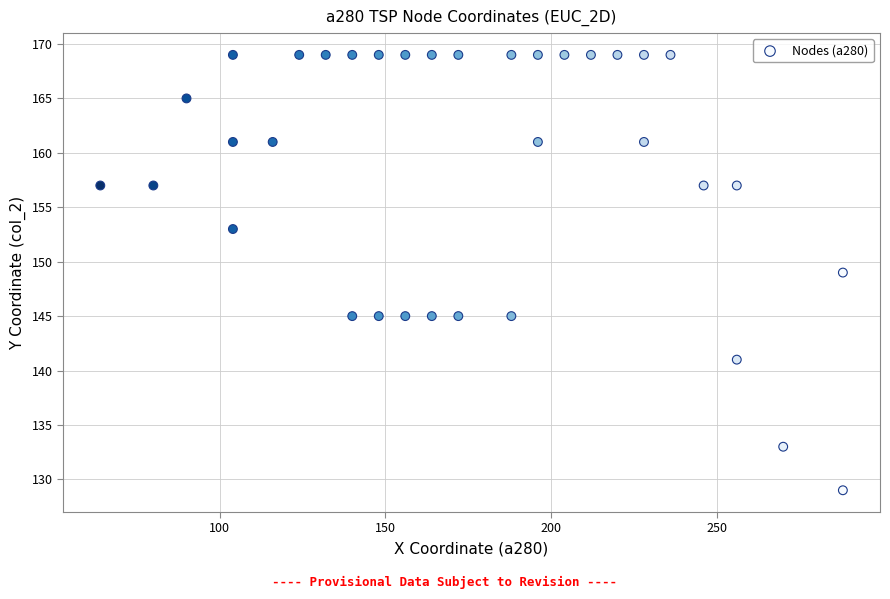

What is the range of X values (max minus min)?

224